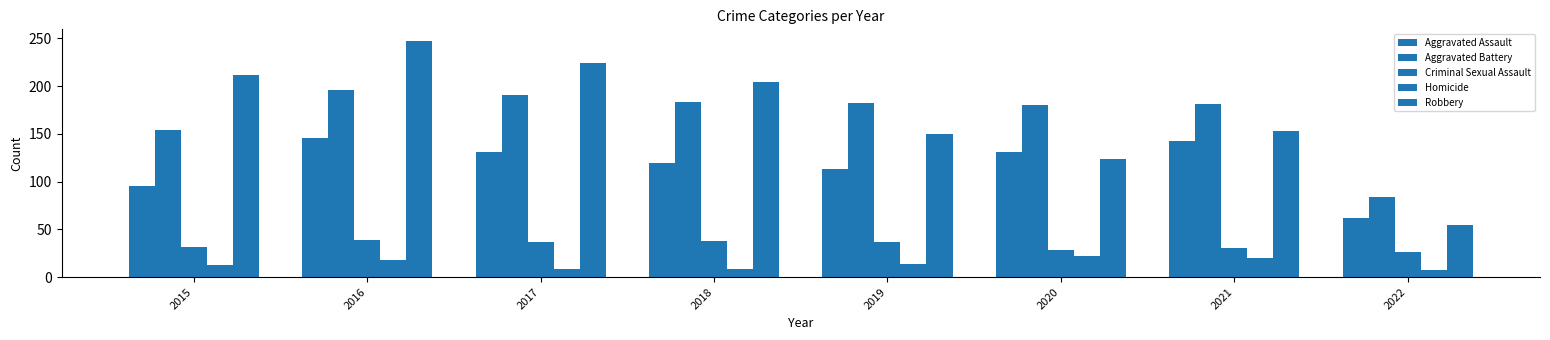

At which category is the sum across all series the highest?

2016